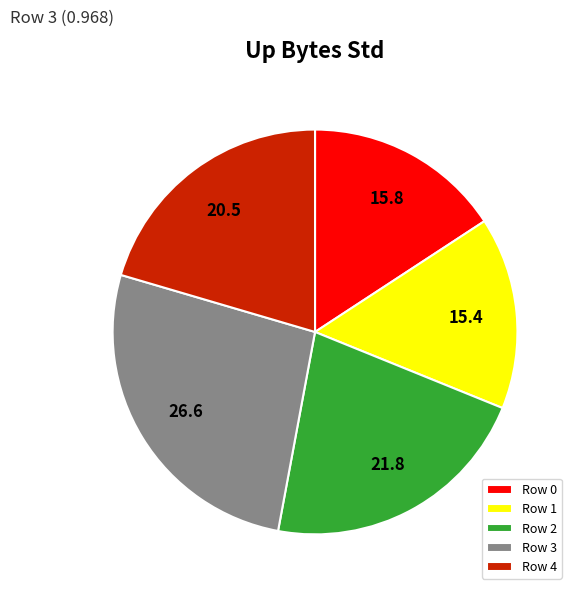

What is the largest slice in the pie chart?

Row 3